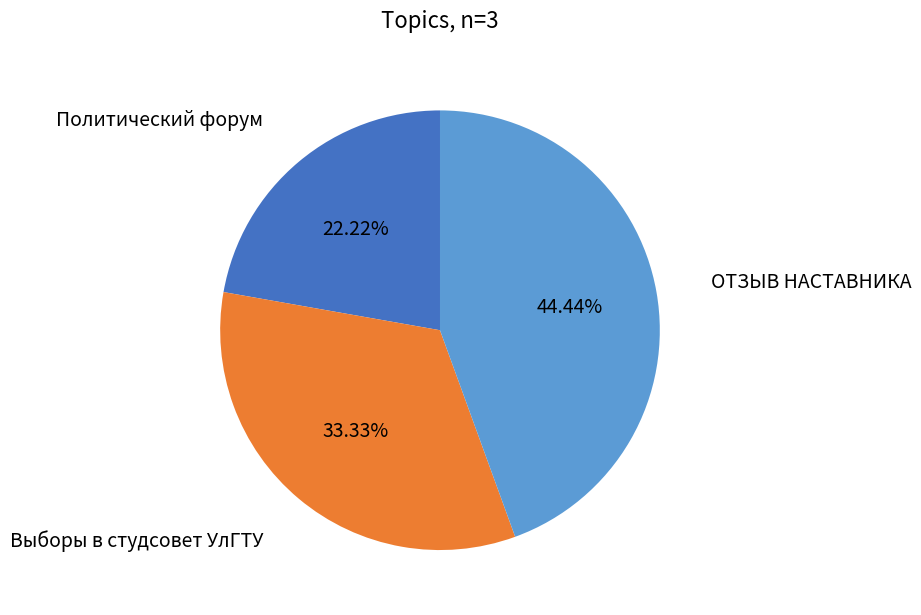

Is there any slice that represents more than half of the pie?

No